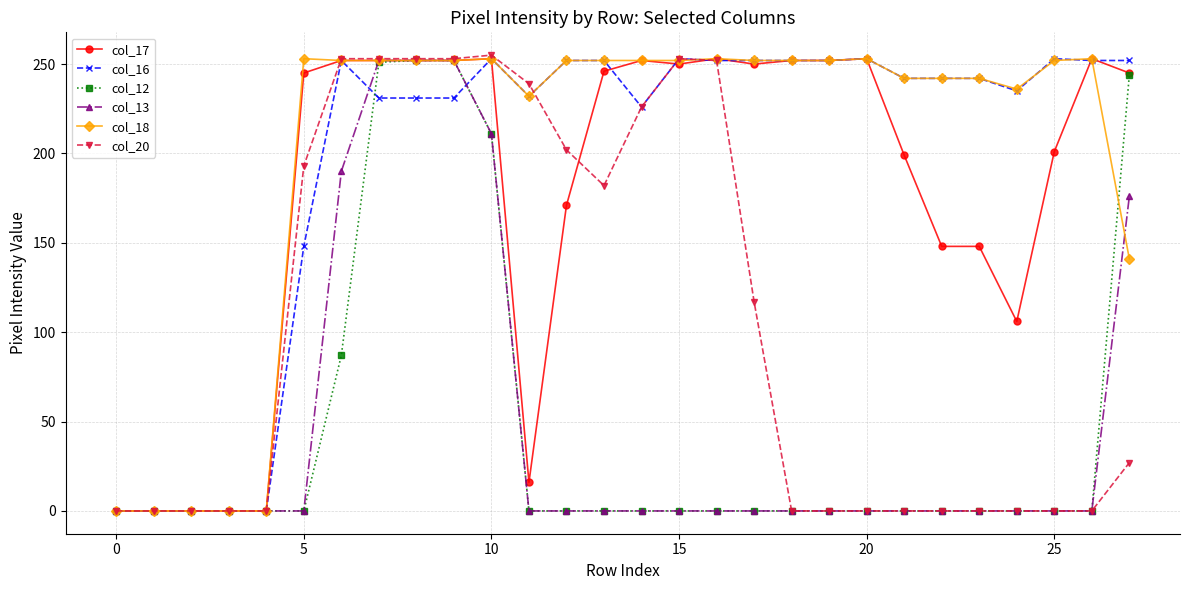

True or false: col_20 has more than 0 interior local peaks.

True